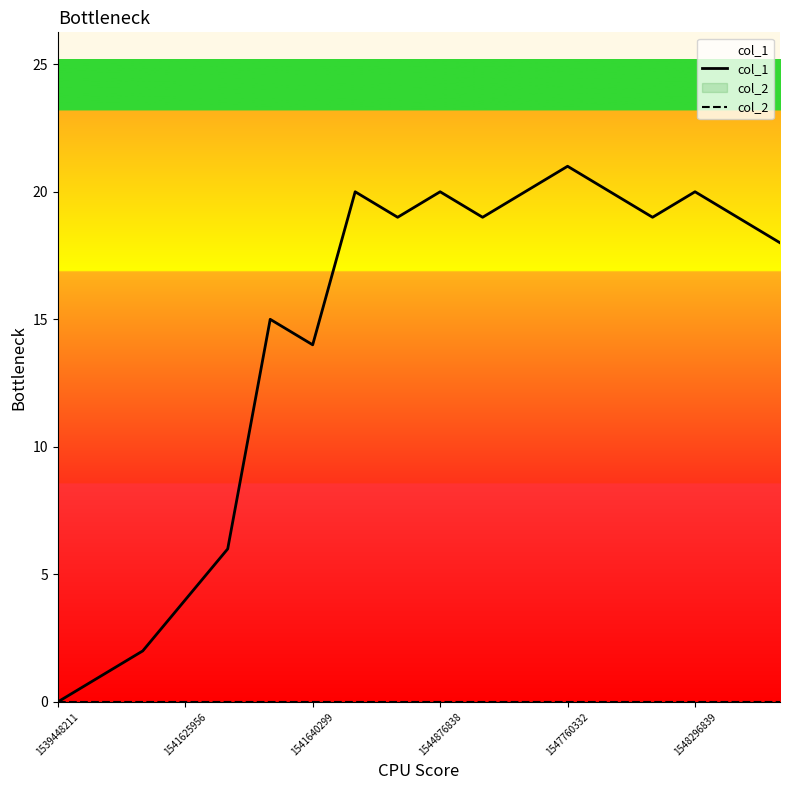

The value of col_1 at 1539448211 is 0. True or false?

True